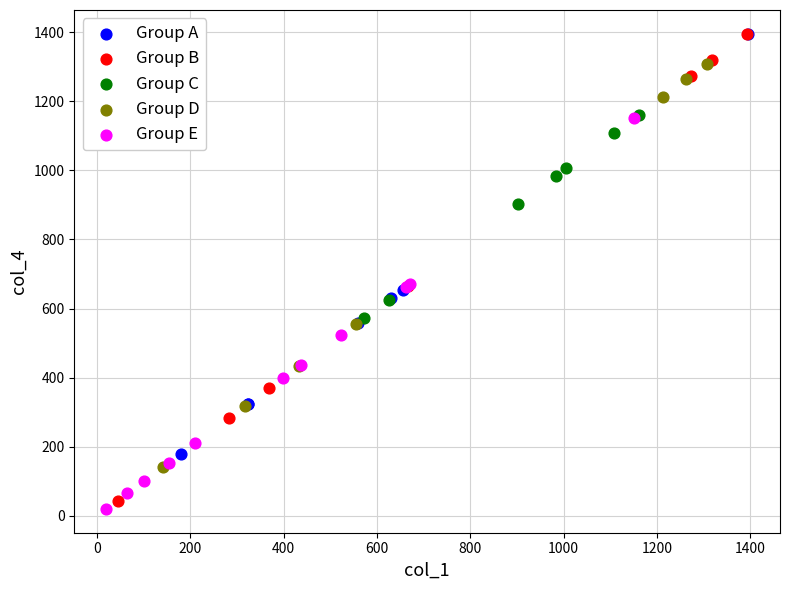

Which series reaches the minimum Y coordinate?

Group E